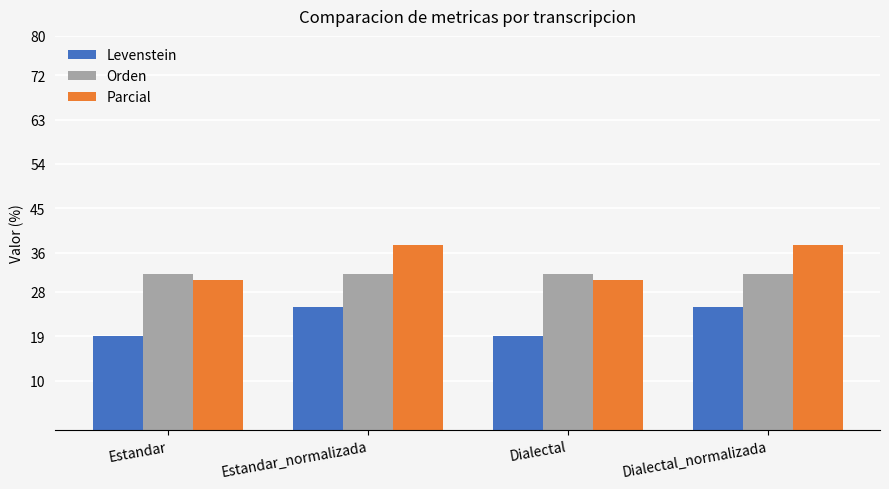

Reading left to right, what are all the values shown in this chart?

Levenstein: 19.0	25.0	19.0	25.0
Orden: 31.7	31.7	31.7	31.7
Parcial: 30.5	37.5	30.5	37.5